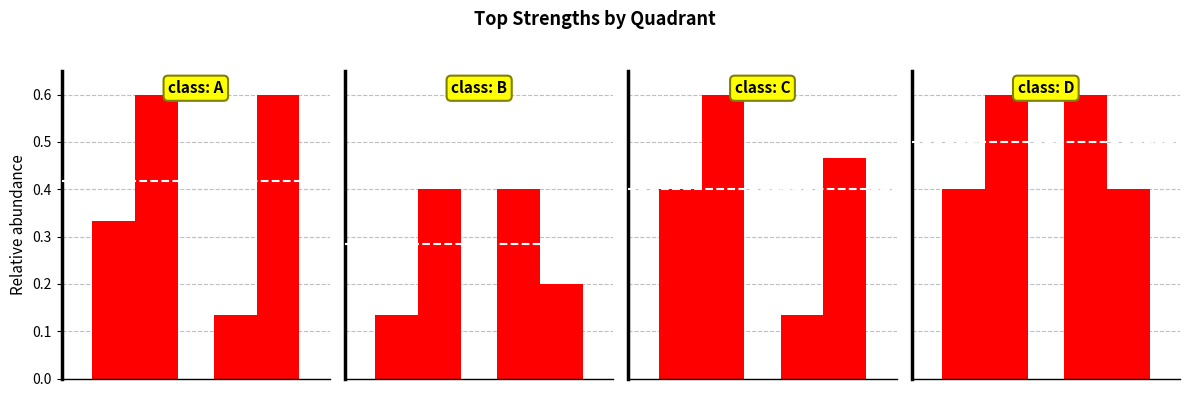

What is the value of the r1 bar at the 1st from the left?

0.4